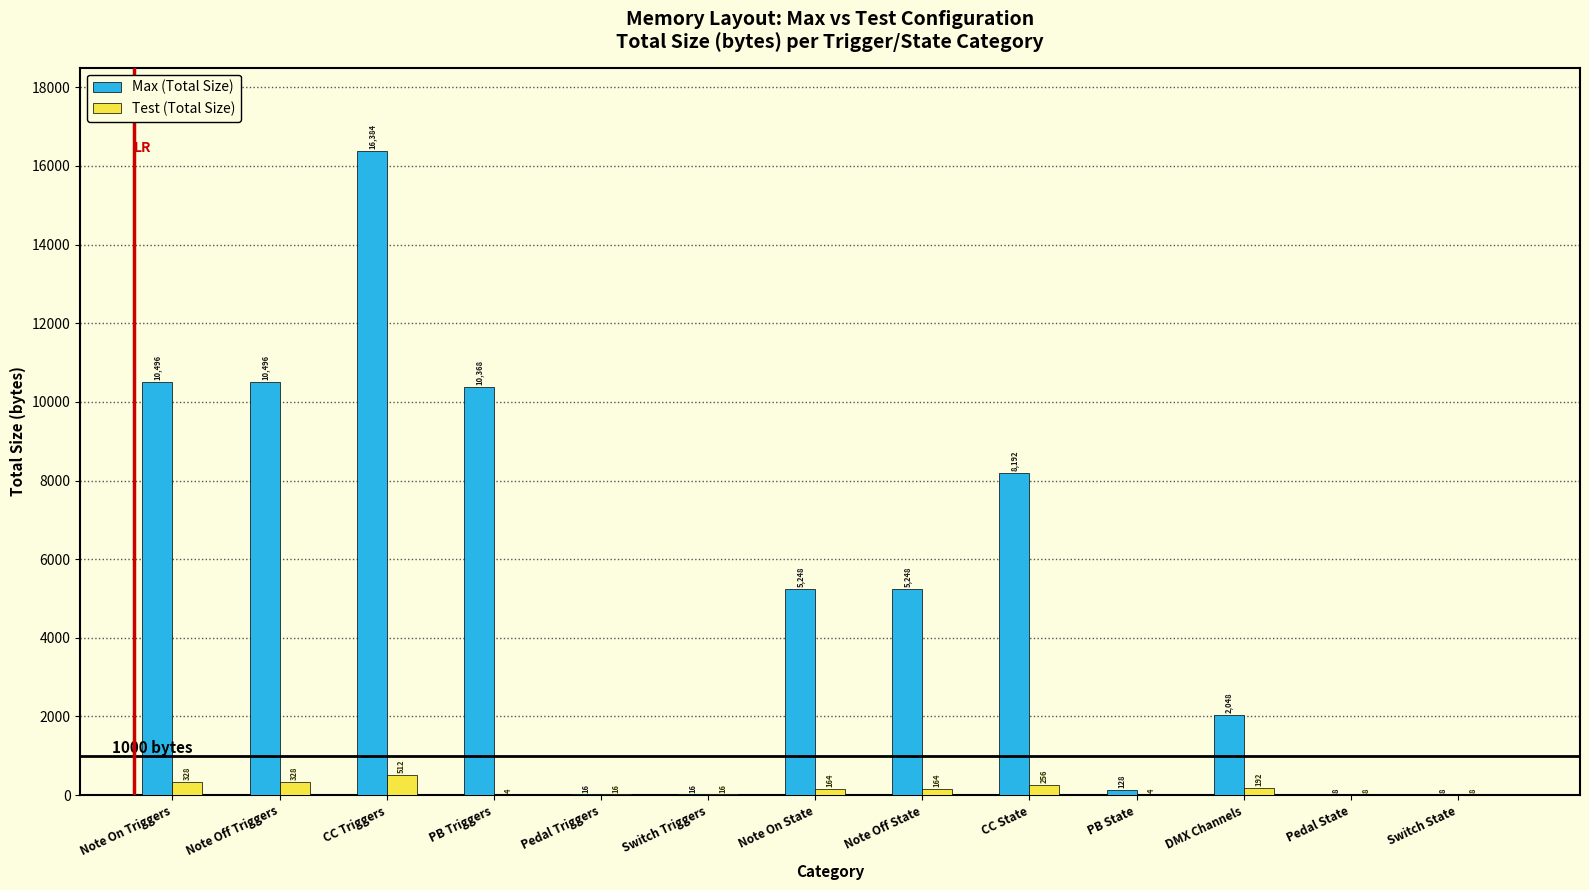

Reading left to right, extract all data points from this chart.

Max (Total Size): Note On Triggers=10496	Note Off Triggers=10496	CC Triggers=16384	PB Triggers=10368	Pedal Triggers=16	Switch Triggers=16	Note On State=5248	Note Off State=5248	CC State=8192	PB State=128	DMX Channels=2048	Pedal State=8	Switch State=8
Test (Total Size): Note On Triggers=328	Note Off Triggers=328	CC Triggers=512	PB Triggers=4	Pedal Triggers=16	Switch Triggers=16	Note On State=164	Note Off State=164	CC State=256	PB State=4	DMX Channels=192	Pedal State=8	Switch State=8